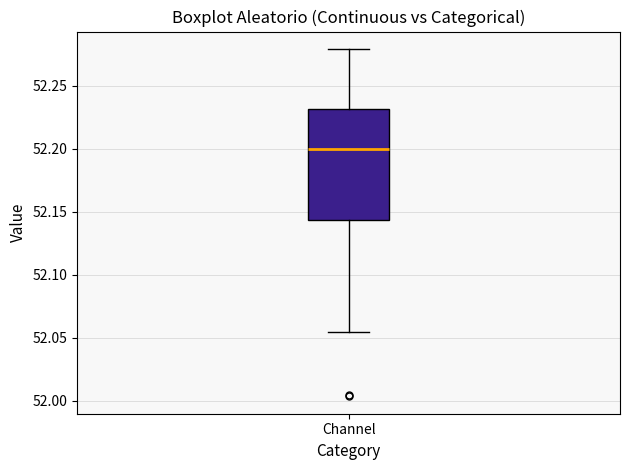

Where does the upper whisker of the box for Channel end on the y-axis? The values are not printed on the chart, so give them approximately, as read against the axis.

52.280